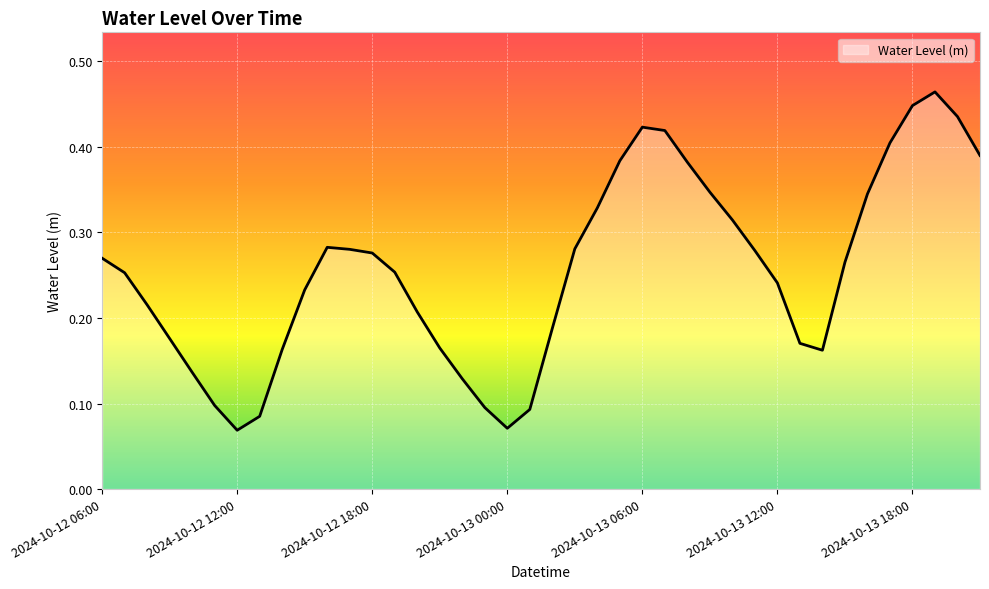

How many values are between 0 and 1?

40